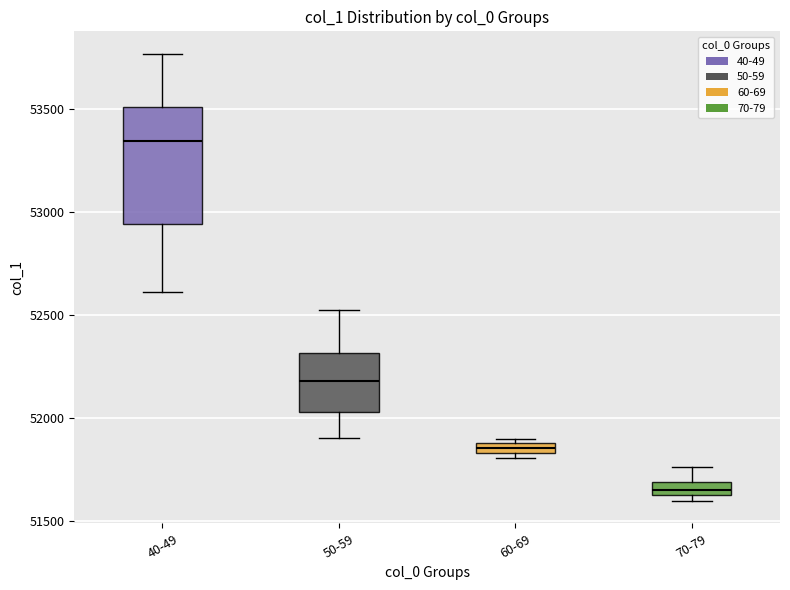

Which box has the lowest median line?

70-79